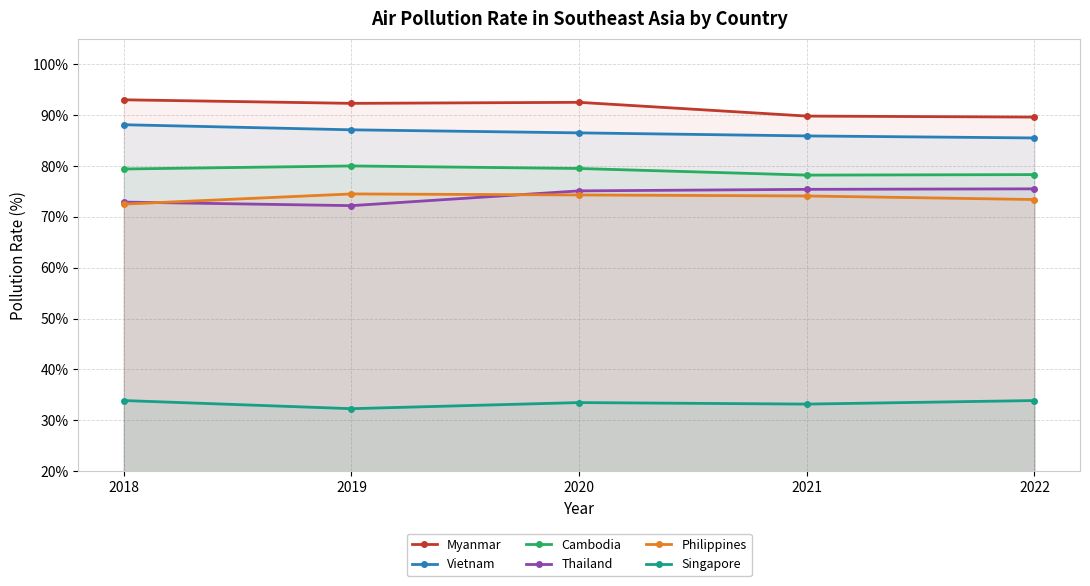

What is the average value of the Vietnam series?

86.6